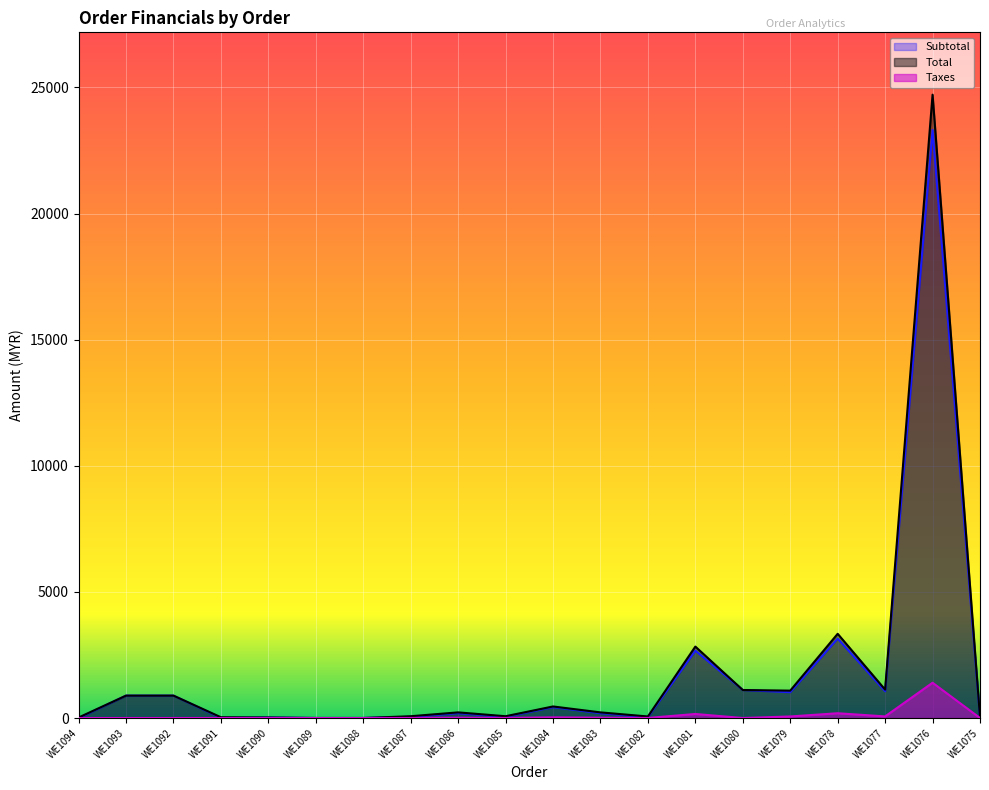

What is the sum of the Taxes values at WE1084 and WE1077?

89.6